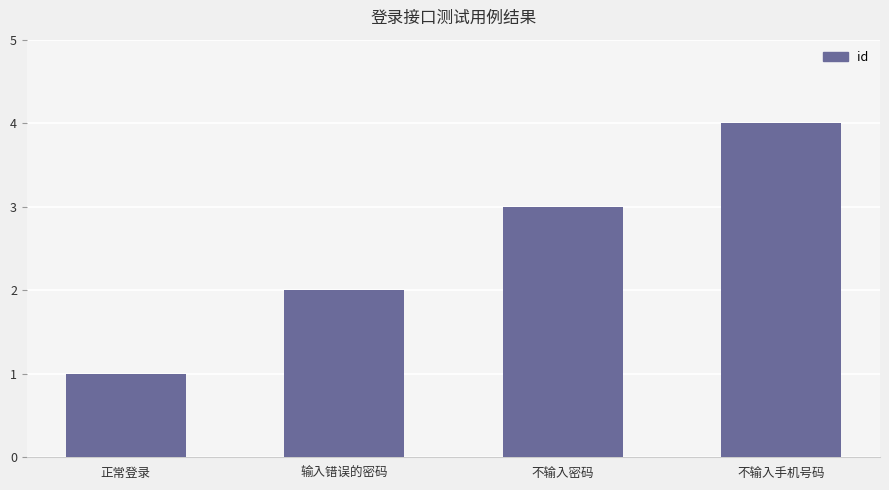

Which label corresponds to the smallest value in the chart?

正常登录